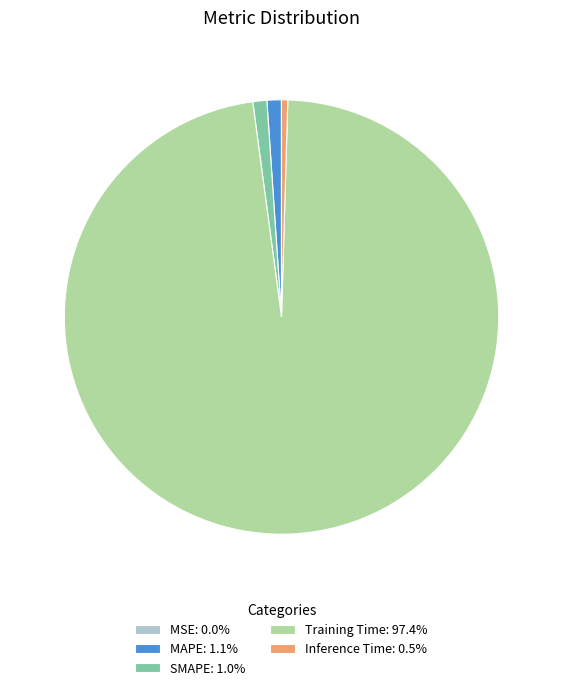

Is there any slice that represents more than half of the pie?

Yes